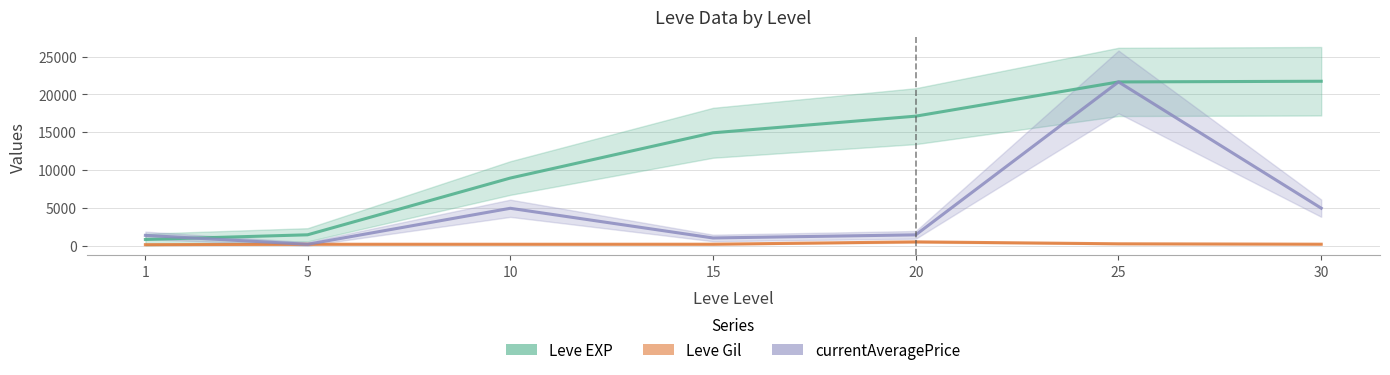

True or false: currentAveragePrice has more than 2 points higher than both neighbors.

False